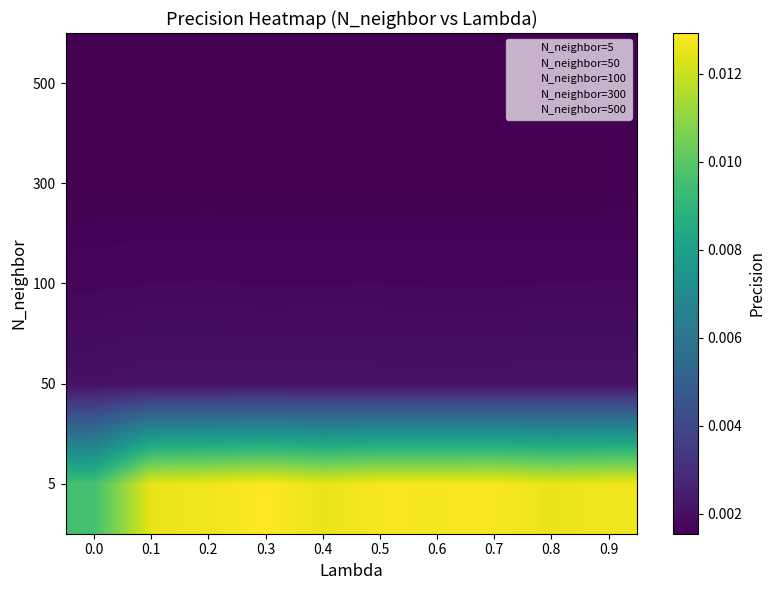

Which series changed the most between 0.2 and 0.6?

5